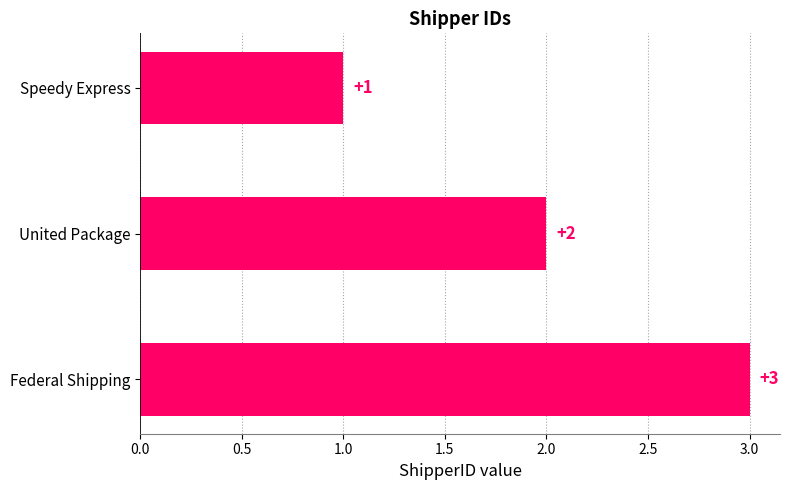

What is the label of the 1st bar from the top?

Speedy Express